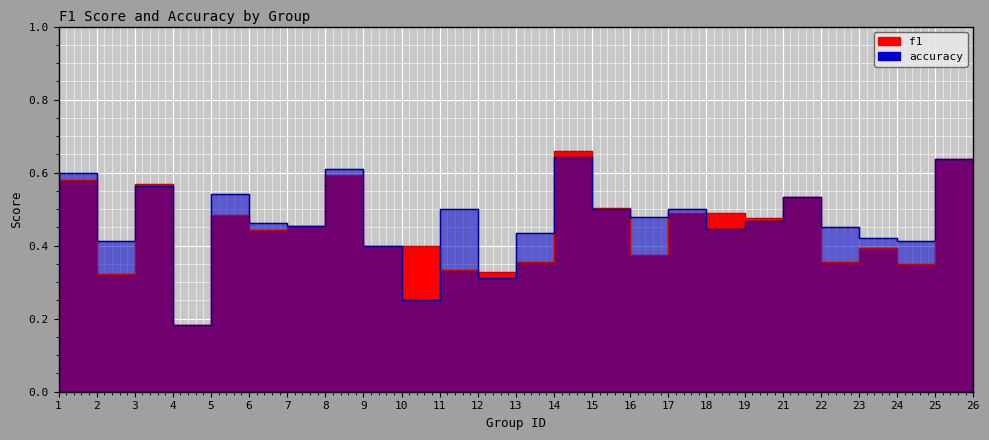

What is the greatest value displayed?

0.7